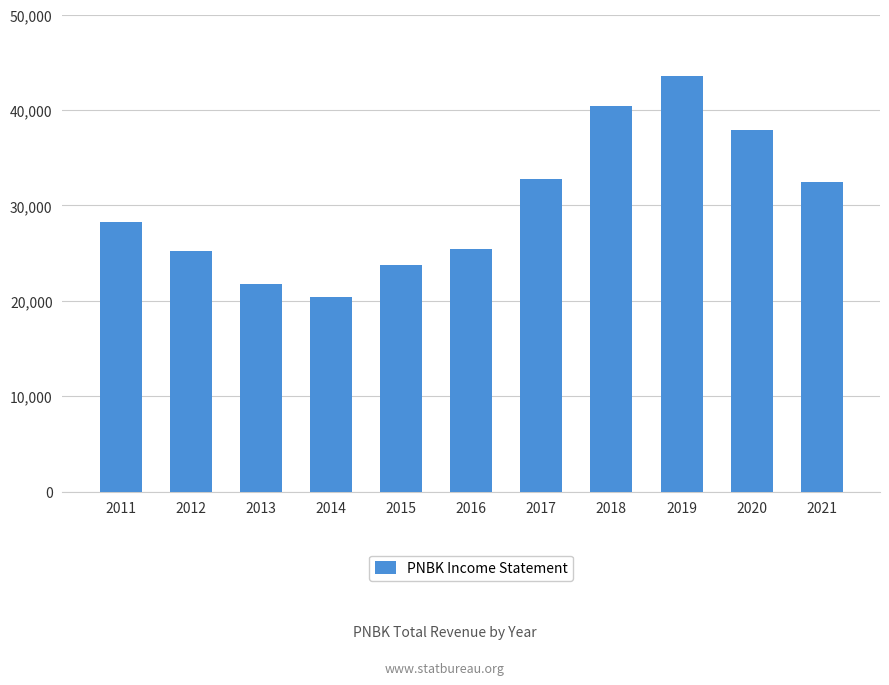

Reading right to left, extract all data points from this chart.

2021=32400	2020=37900	2019=43600	2018=40400	2017=32800	2016=25400	2015=23700	2014=20400	2013=21700	2012=25200	2011=28300